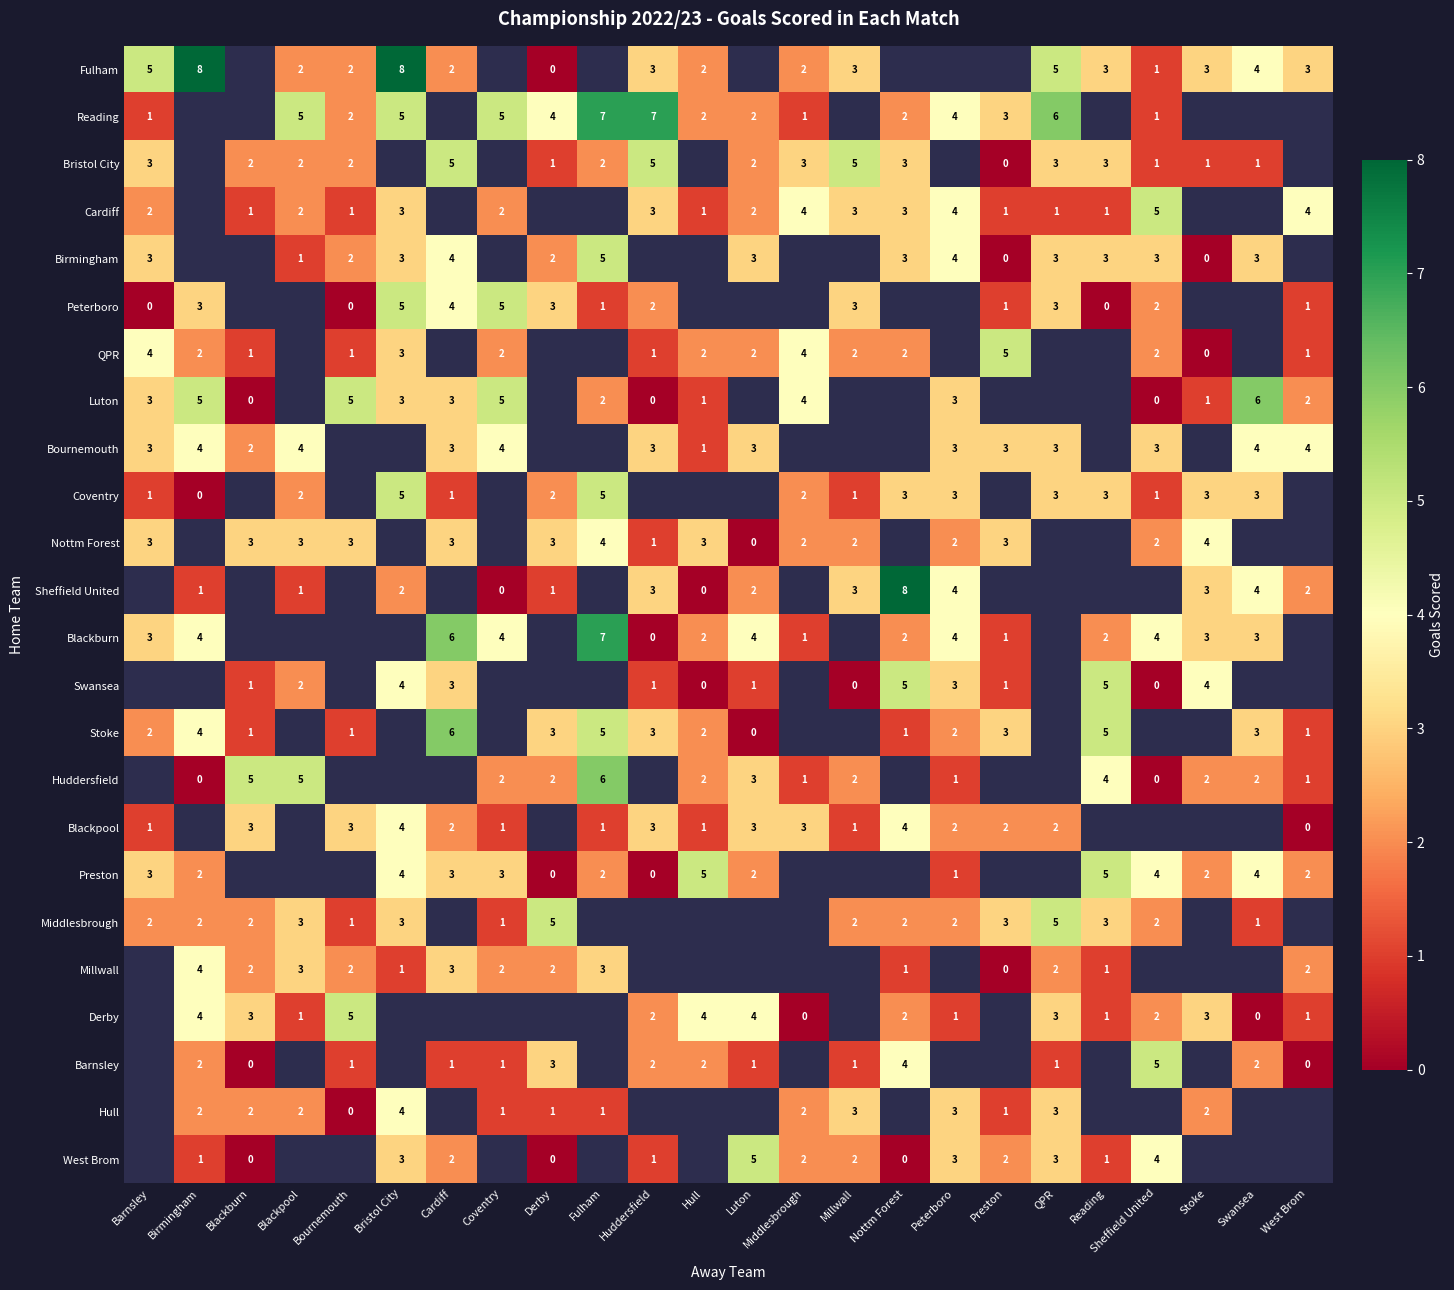

Is the value of Millwall at Coventry greater than the value of Birmingham at Barnsley?

No